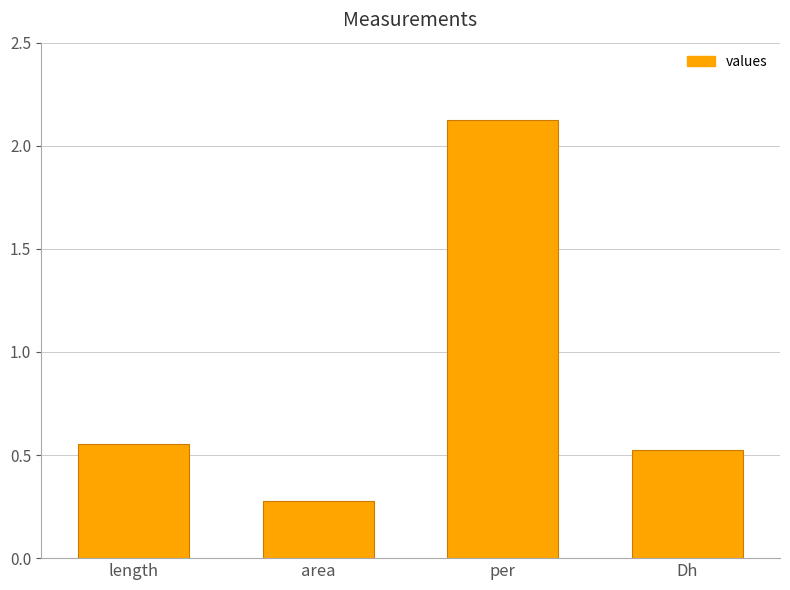

The value at Dh is 0.5. True or false?

True